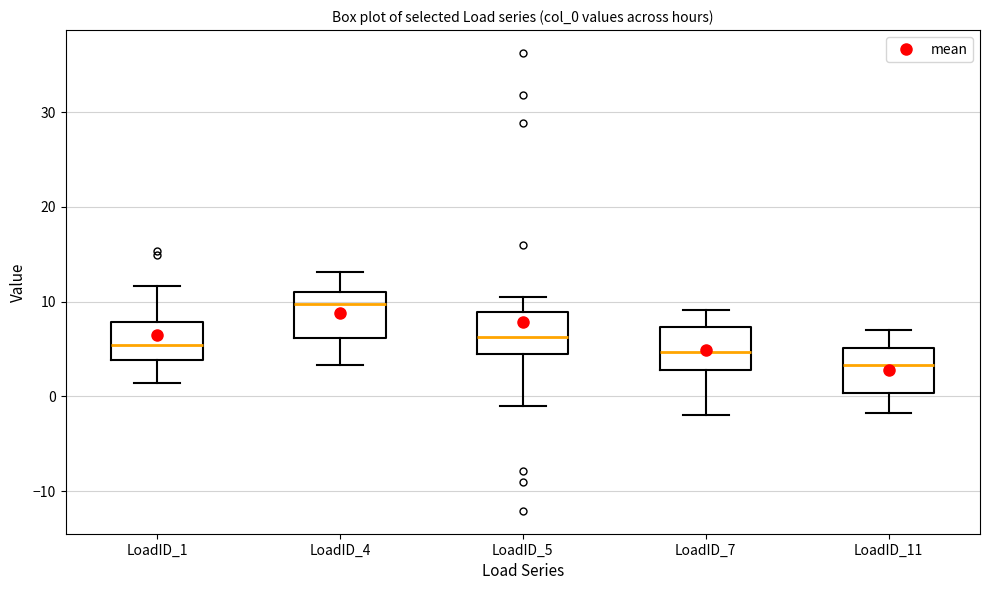

Reading left to right, read every box against the y-axis: the position of its median line, the range the box covers, and the ends of its whiskers. The values are not printed on the chart, so give them approximately, as read against the axis.

LoadID_1: median 5, box 4 to 8, whiskers 1 to 12
LoadID_4: median 10, box 6 to 11, whiskers 3 to 13
LoadID_5: median 6, box 5 to 9, whiskers -1 to 11
LoadID_7: median 5, box 3 to 7, whiskers -2 to 9
LoadID_11: median 3, box 0 to 5, whiskers -2 to 7